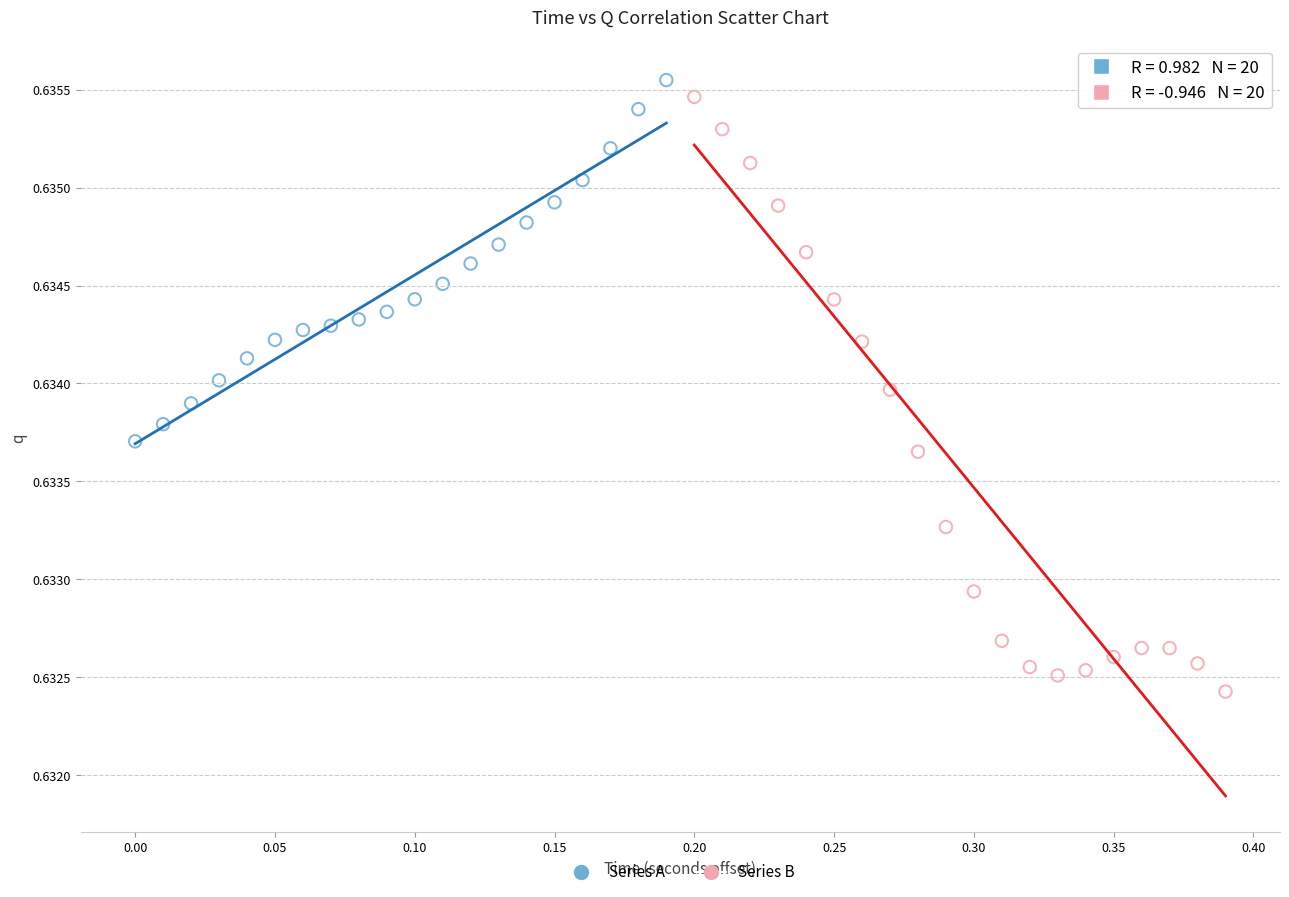

What are all the series names shown in the legend?

Series A, Series B